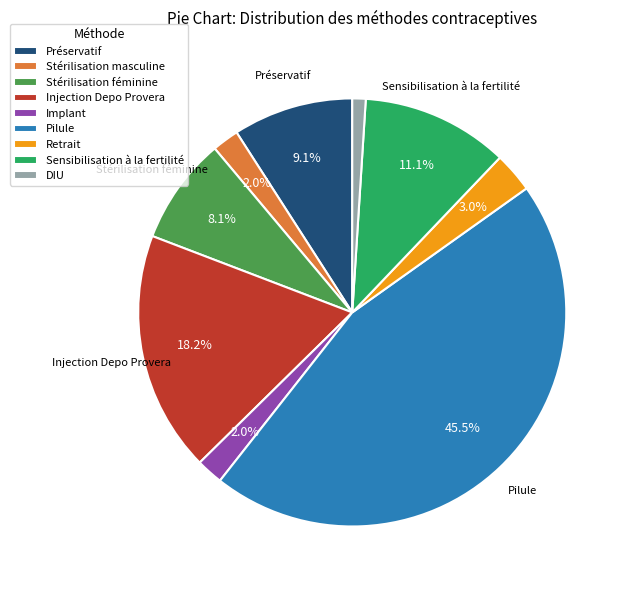

Which has a higher value, Implant or Pilule?

Pilule